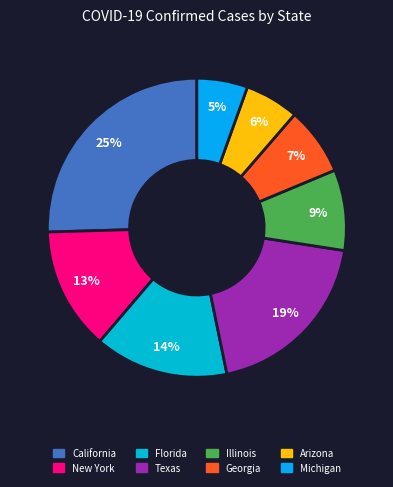

What percentage is NOT represented by Illinois?

91.3%